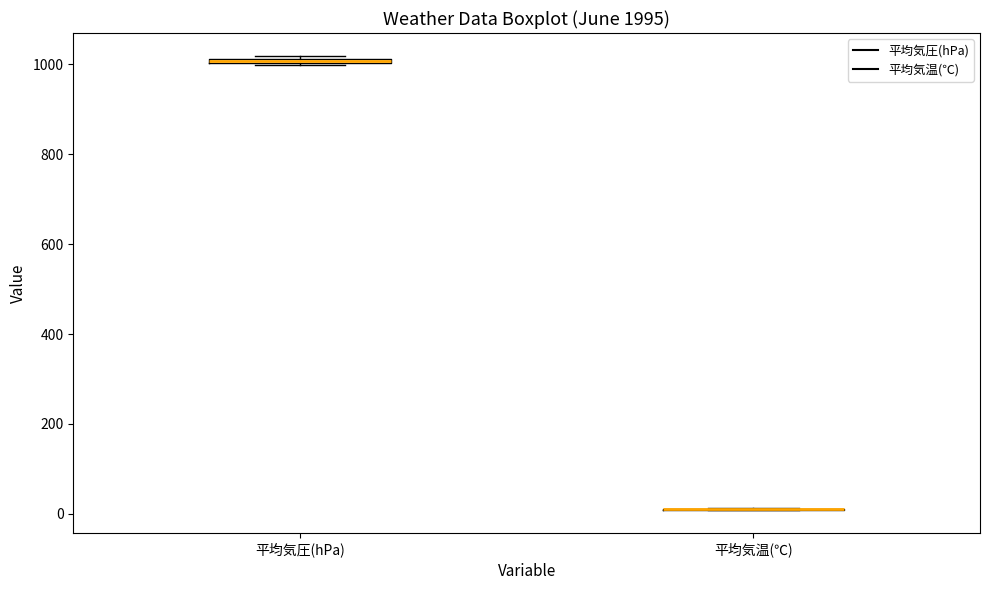

Where is the lower edge of the box for 平均気圧(hPa) on the y-axis? The values are not printed on the chart, so give them approximately, as read against the axis.

1000